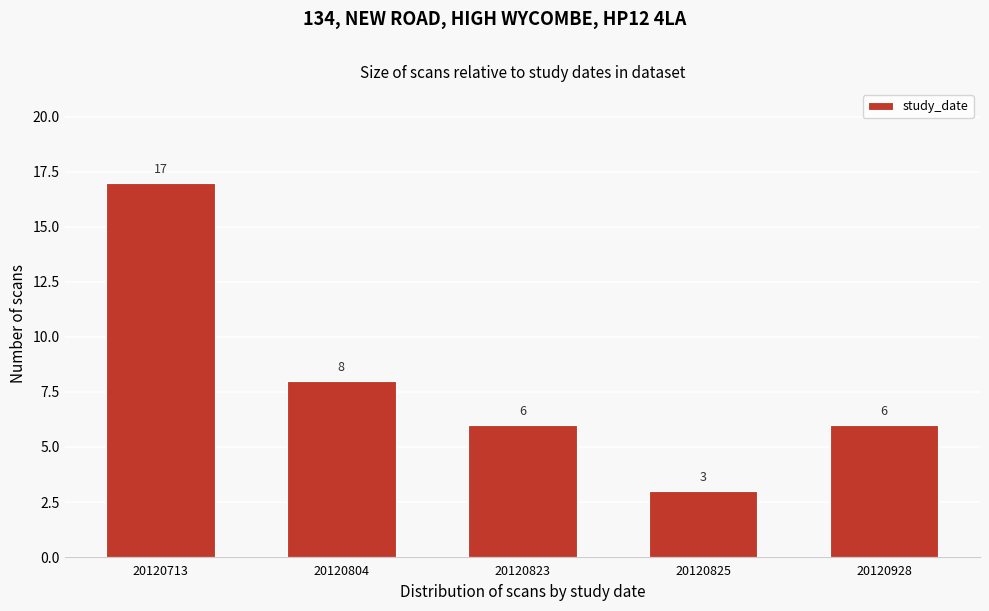

Reading left to right, transcribe all the data shown in this chart.

17	8	6	3	6